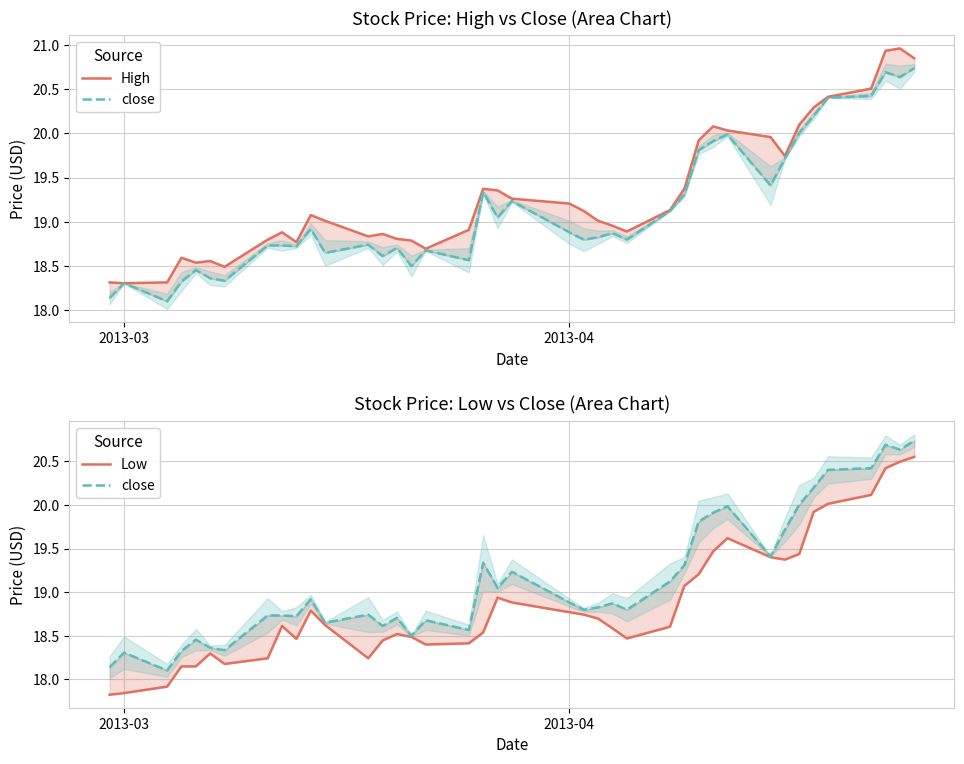

Does the chart have visible grid lines?

Yes